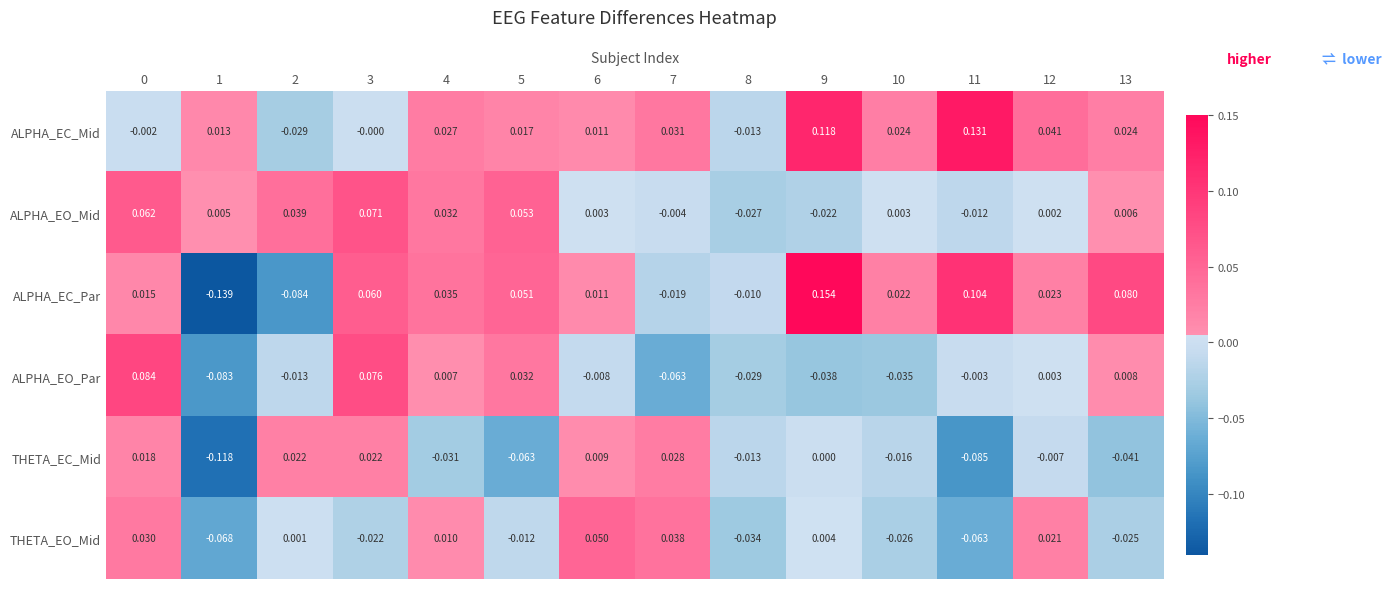

List the series in order of their peak value, lowest first.

THETA_EC_Mid, THETA_EO_Mid, ALPHA_EO_Mid, ALPHA_EO_Par, ALPHA_EC_Mid, ALPHA_EC_Par